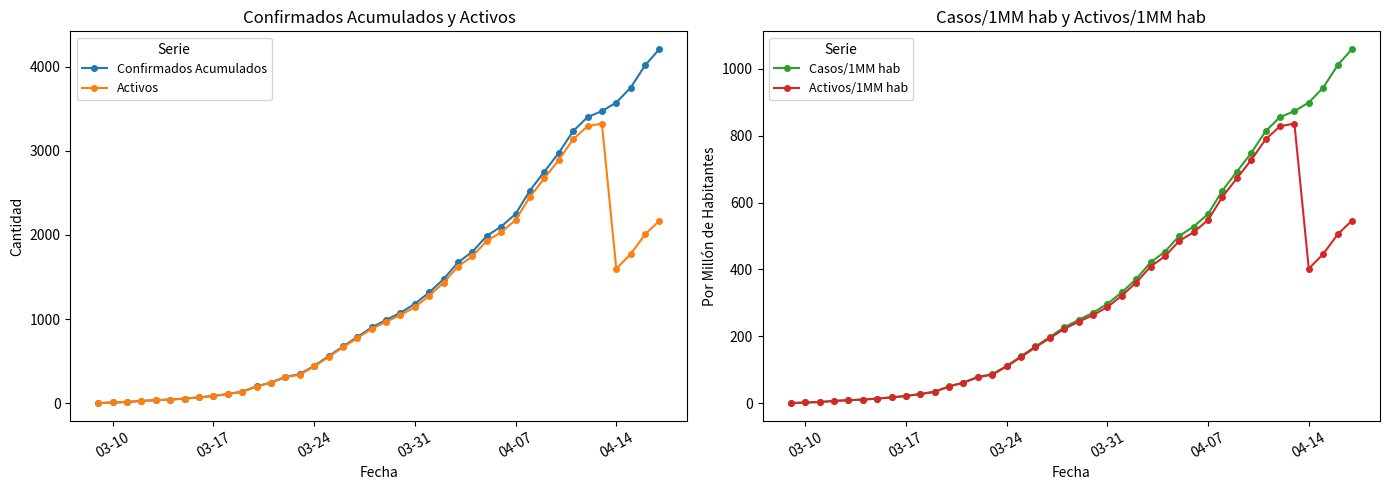

How many lines are shown in the chart?

4